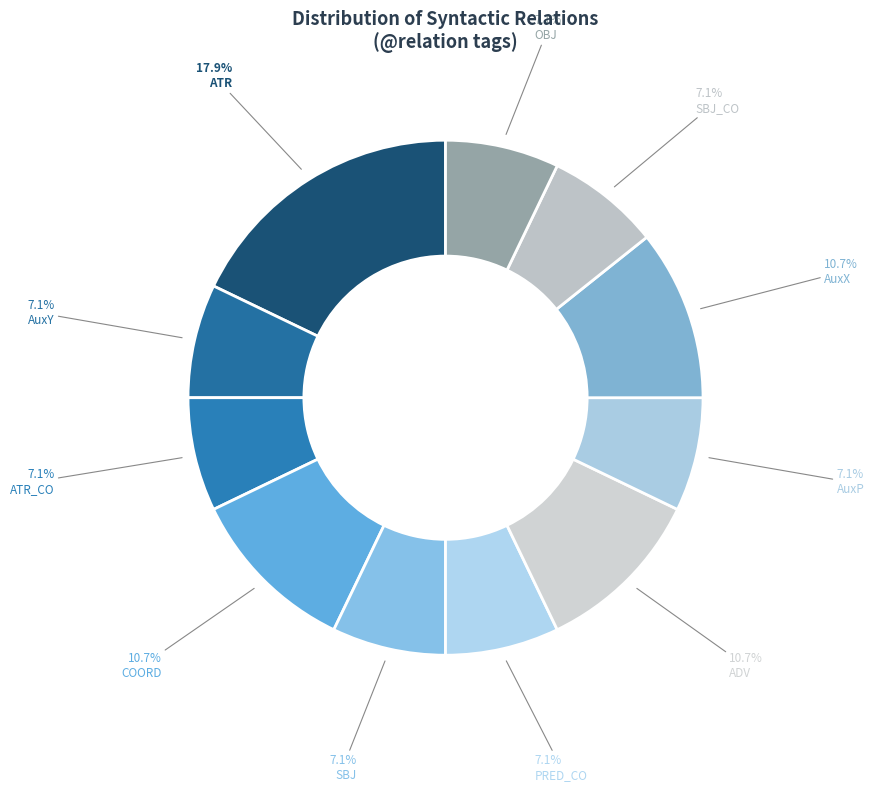

Combined, do COORD and SBJ account for over 50%?

No